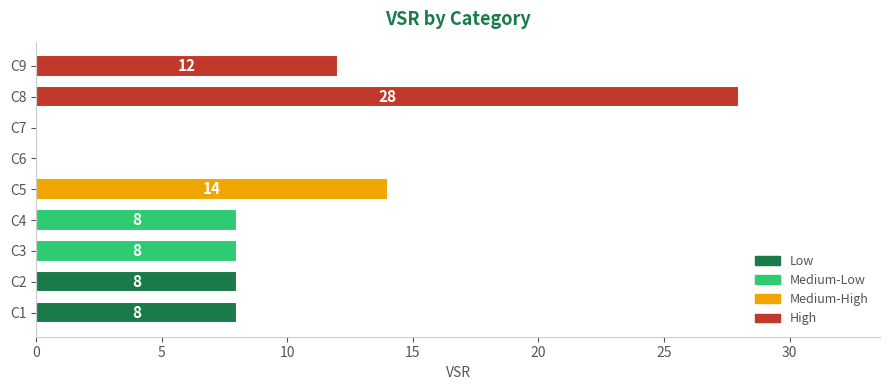

True or false: the data shows 0 at C7.

True